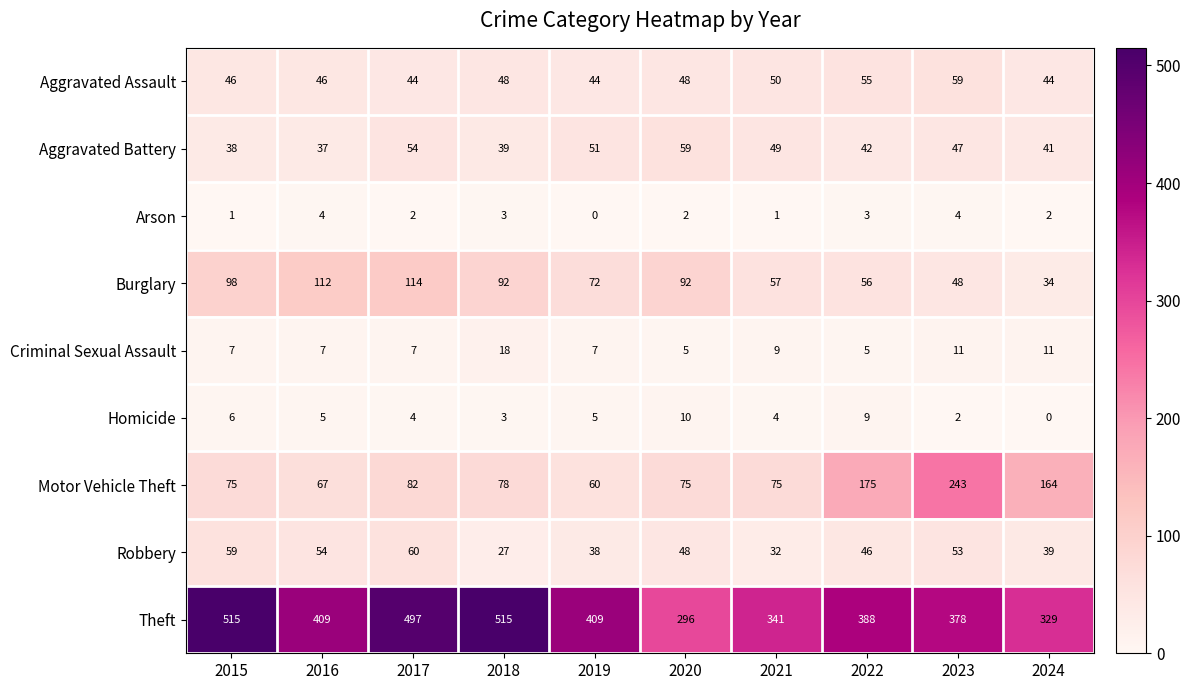

What is the difference between the highest and lowest values at 2022?

385